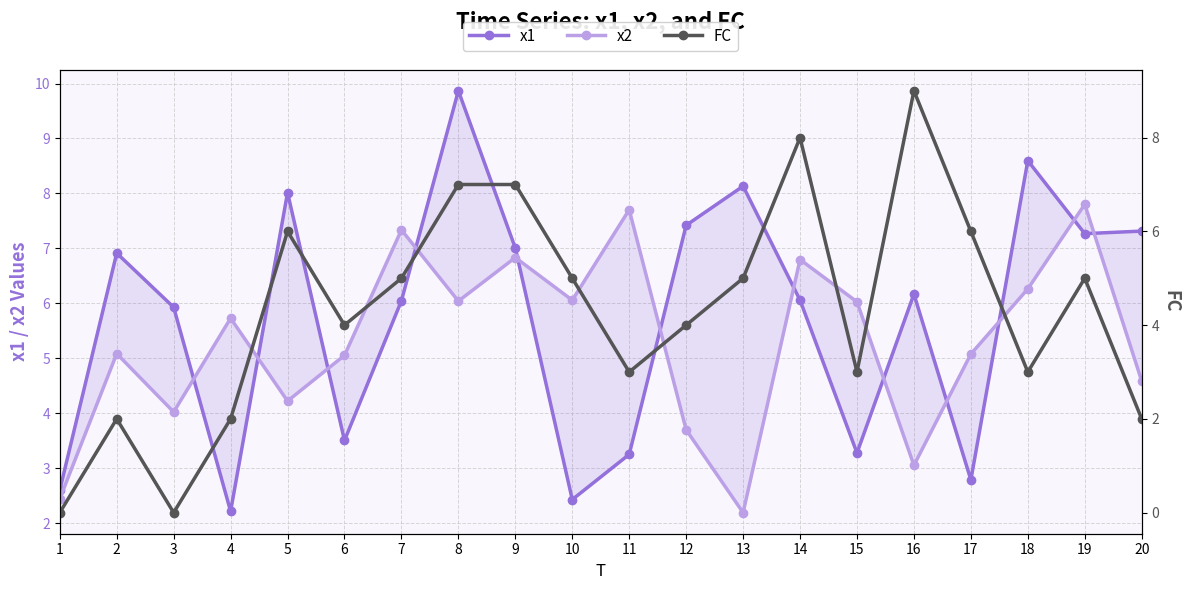

How many times do x2 and FC cross each other?

8